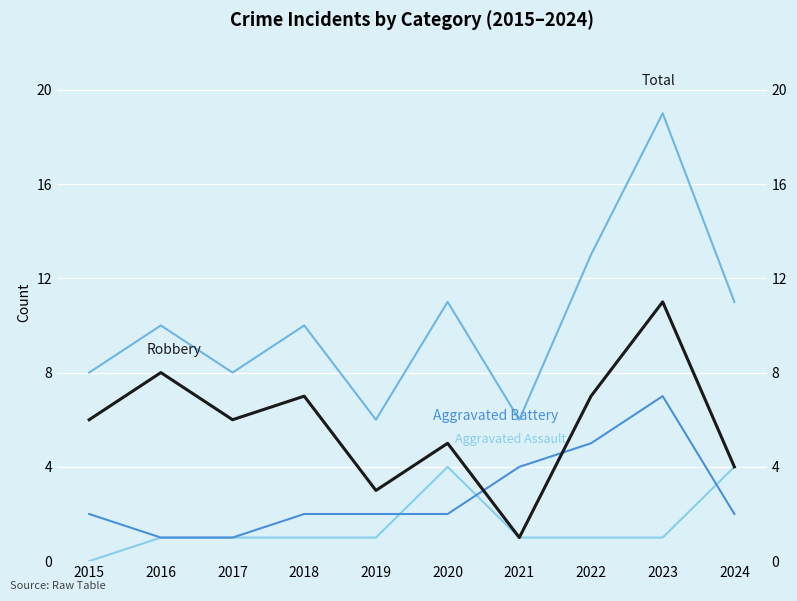

True or false: Aggravated Battery has more than 2 points higher than both neighbors.

False